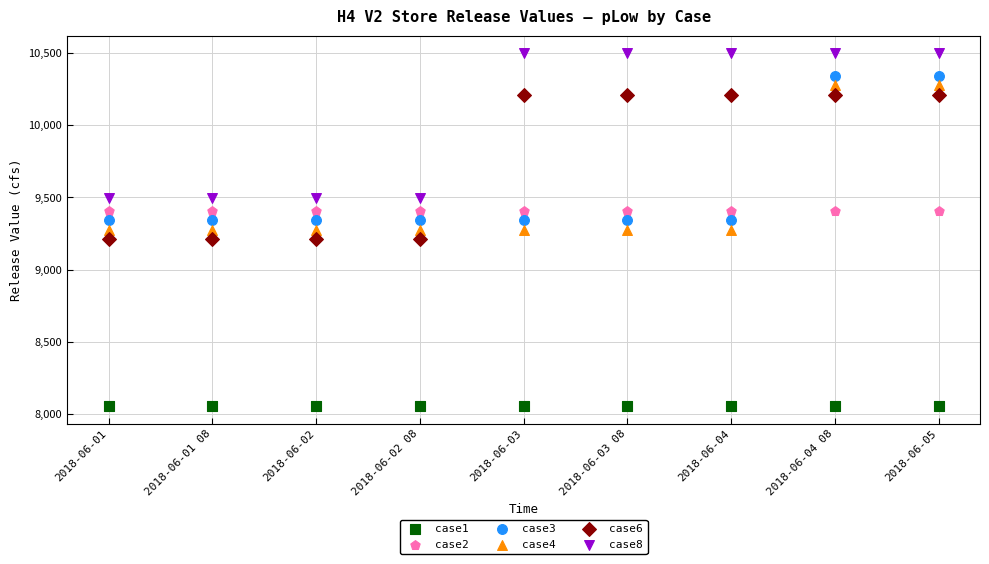

Which series contains the highest Y value?

case8